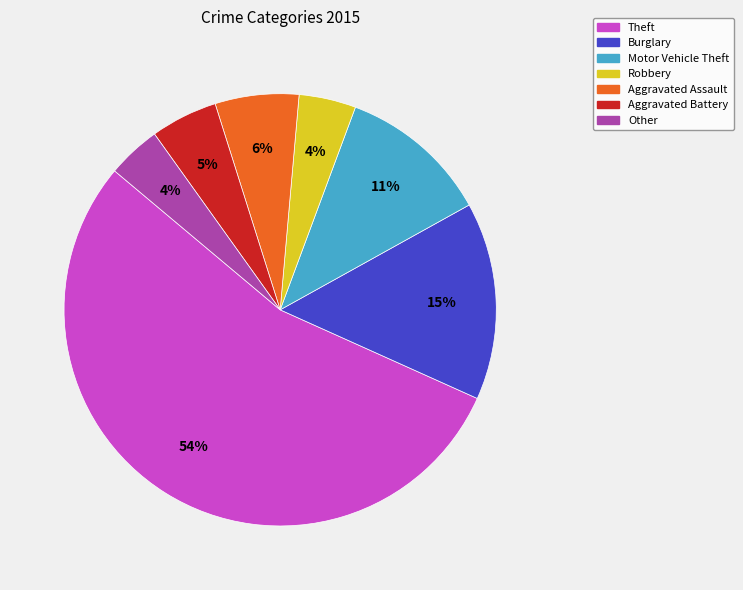

Which has a higher value, Robbery or Motor Vehicle Theft?

Motor Vehicle Theft